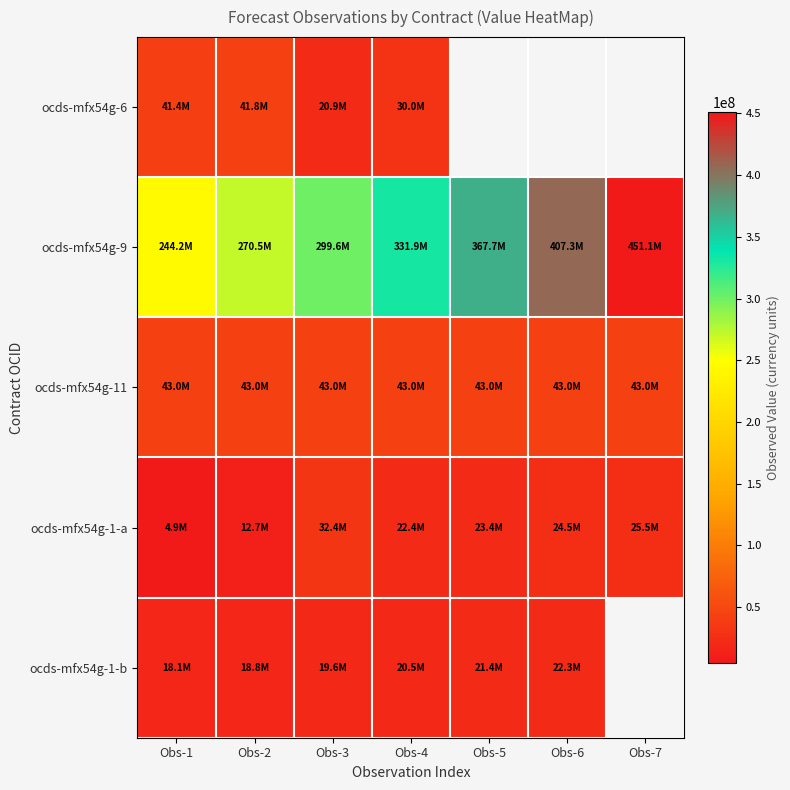

How many values in the ocds-mfx54g-1-b series exceed 20494325?

2